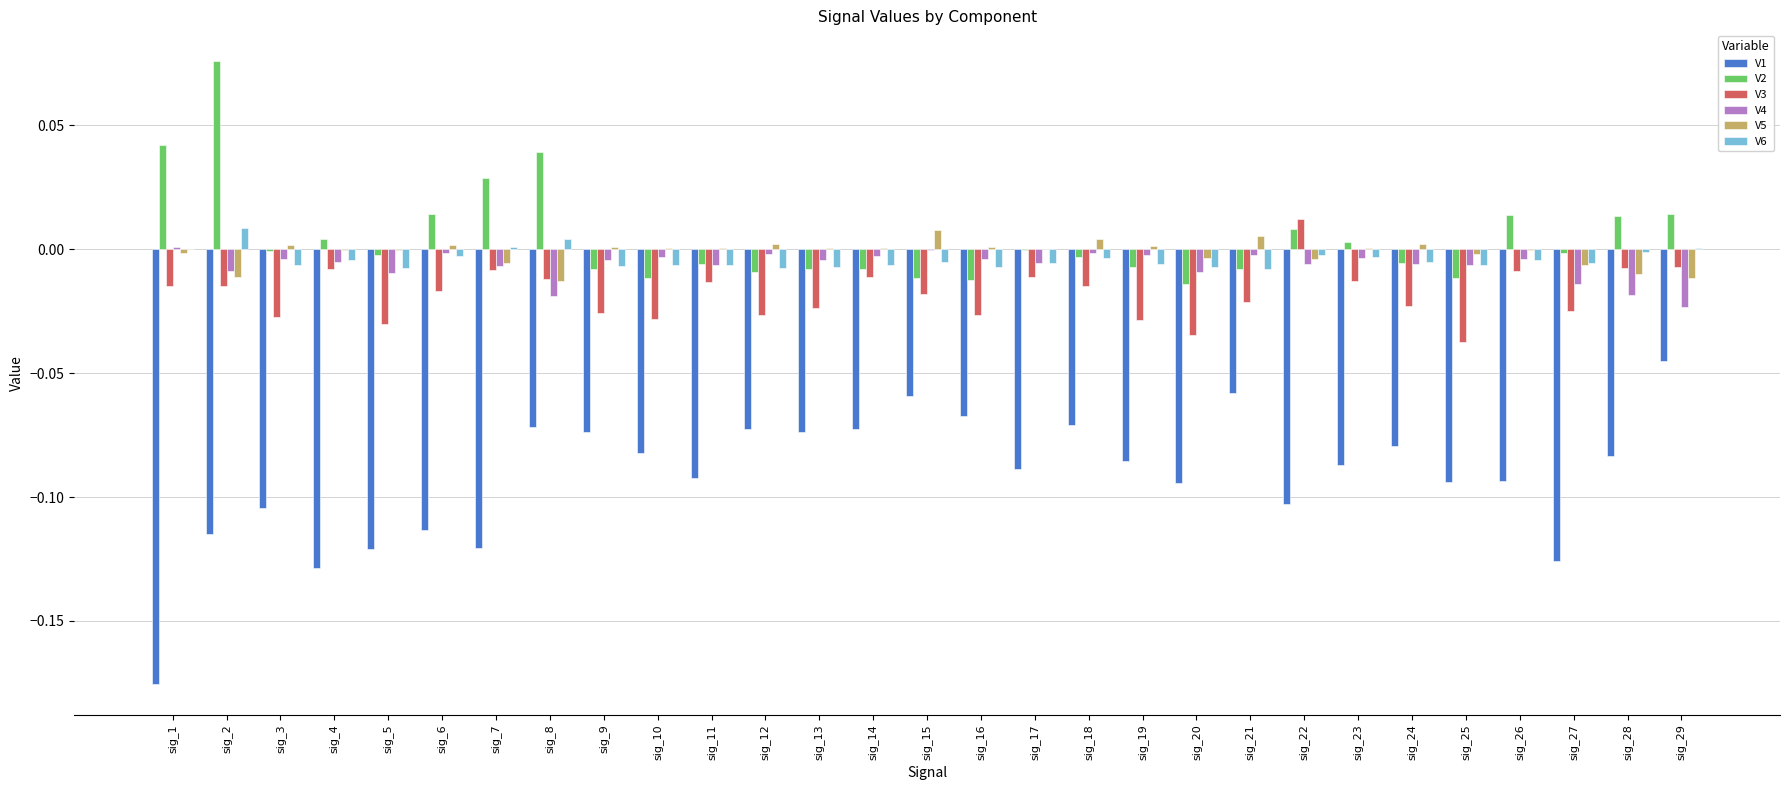

What is the sum of all V3 values?

-0.5